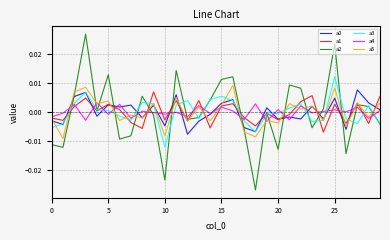

Which series has the widest spread of values?

a2